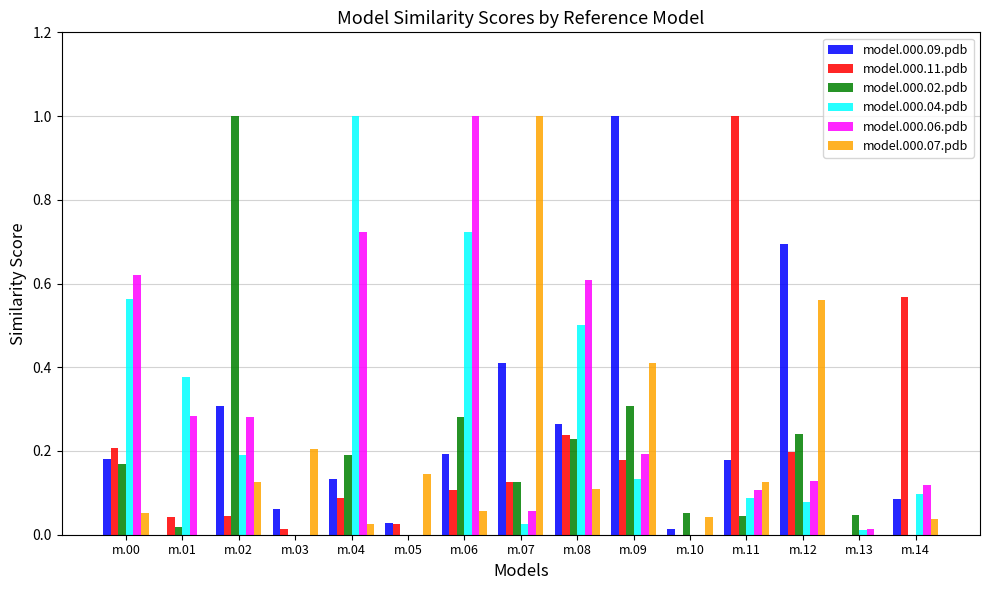

How many groups of bars are there?

15